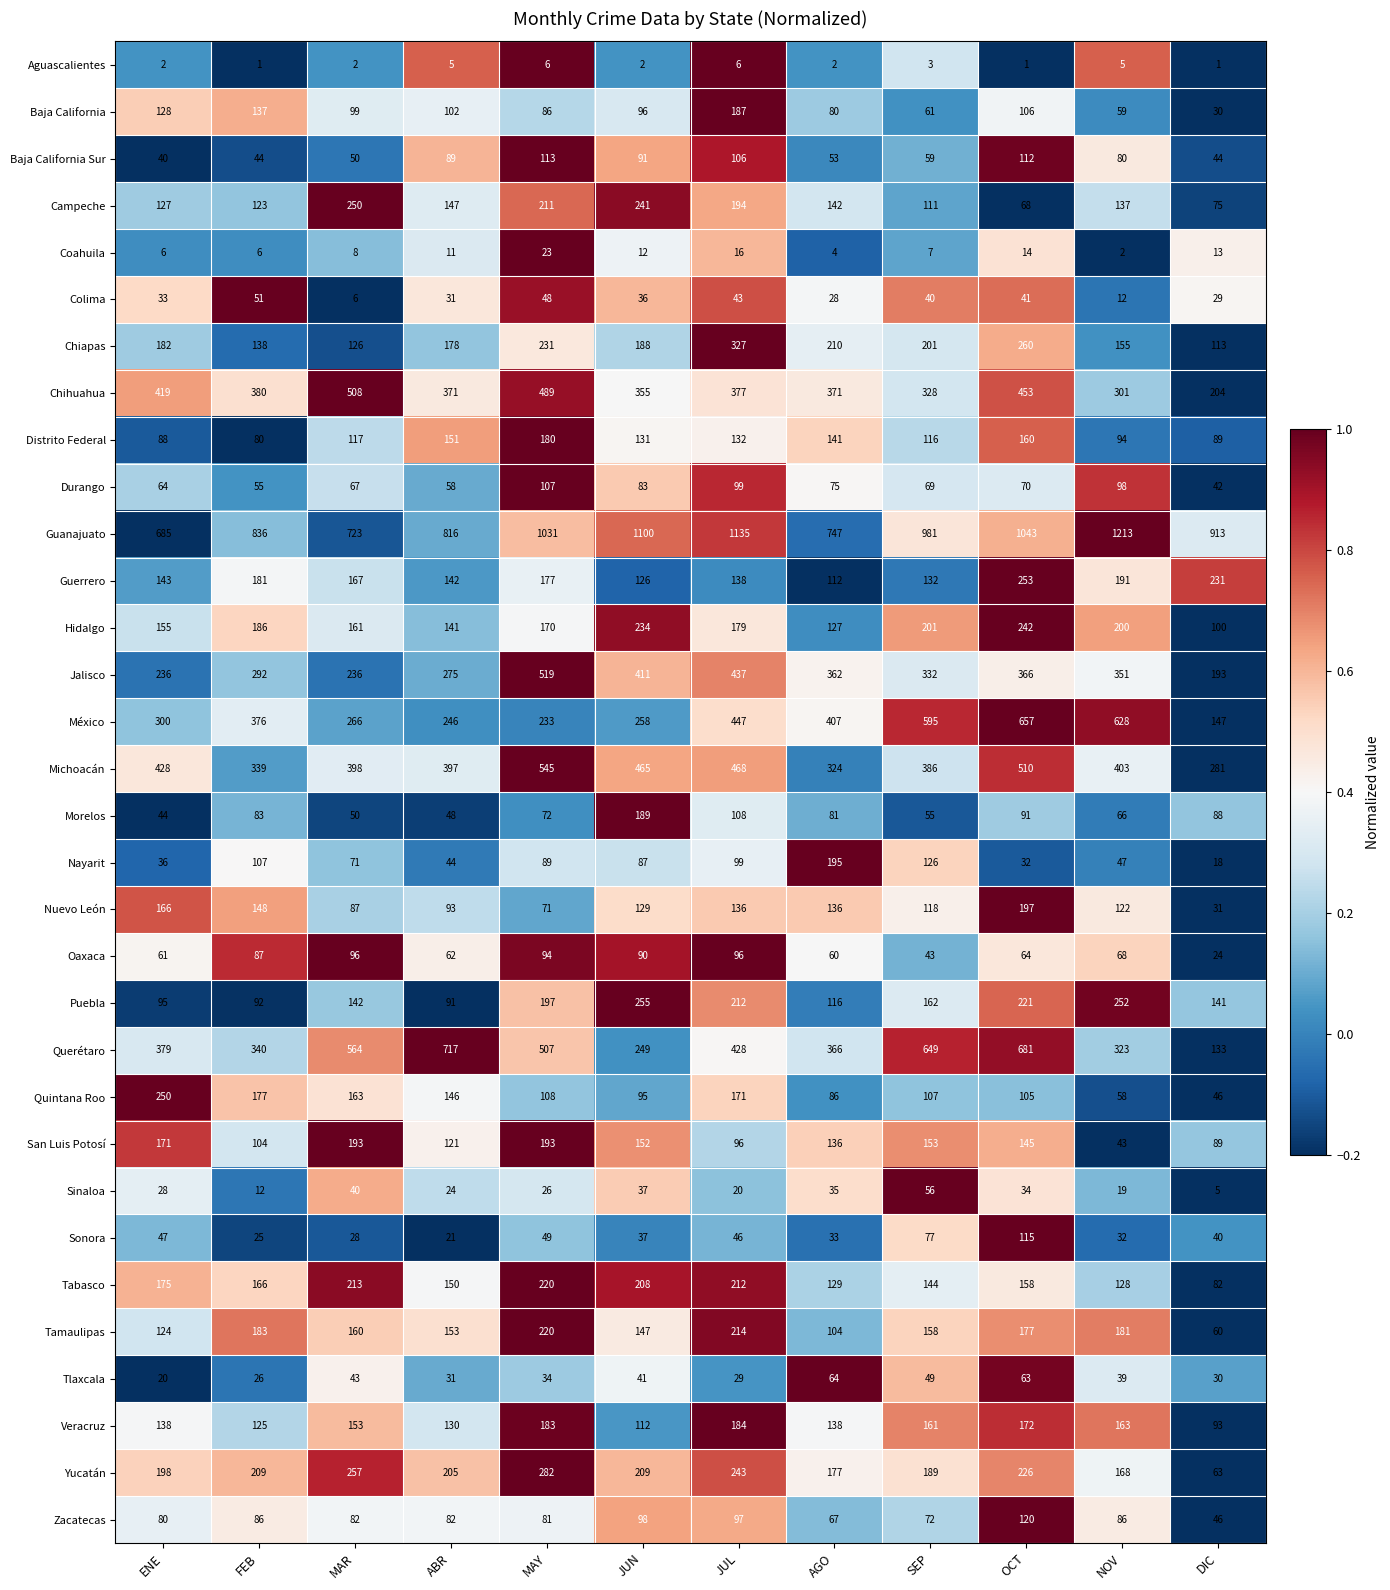

Between OCT and DIC, which series saw the biggest shift?

Querétaro